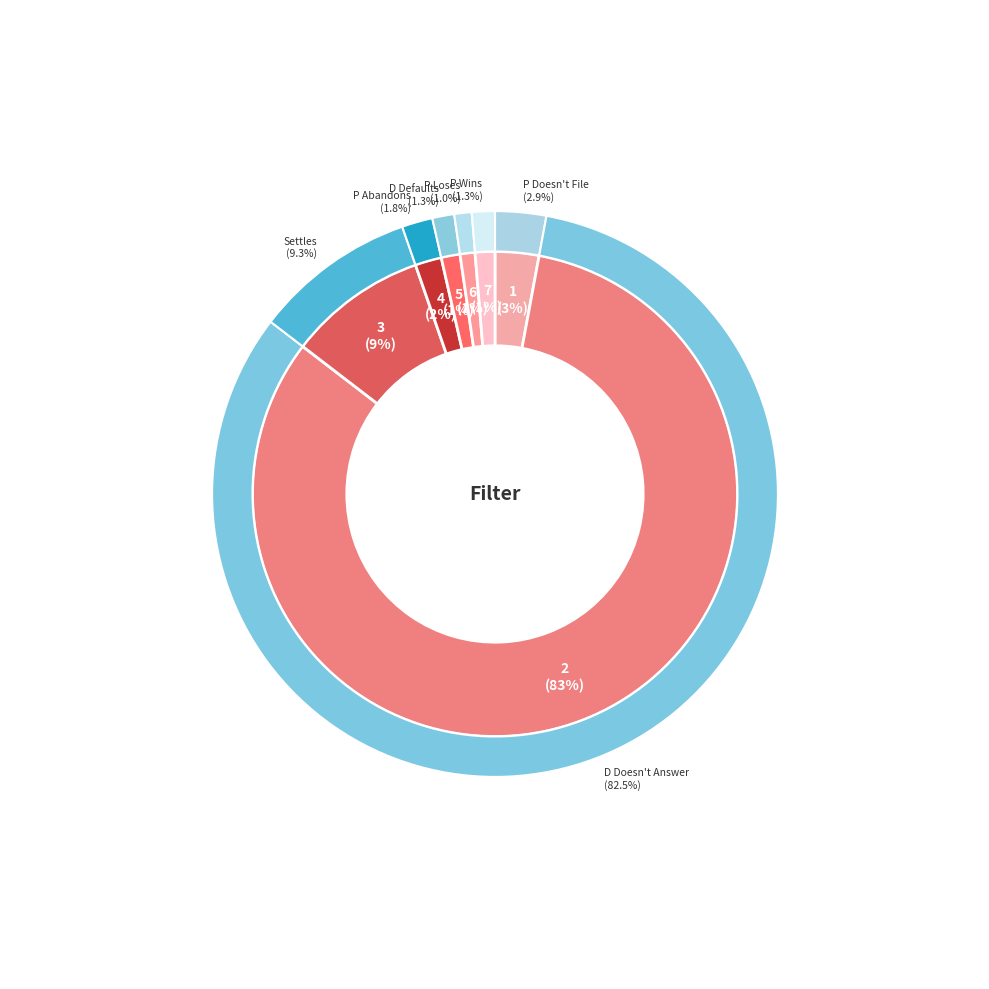

True or false: Settles accounts for 9% of the total.

True